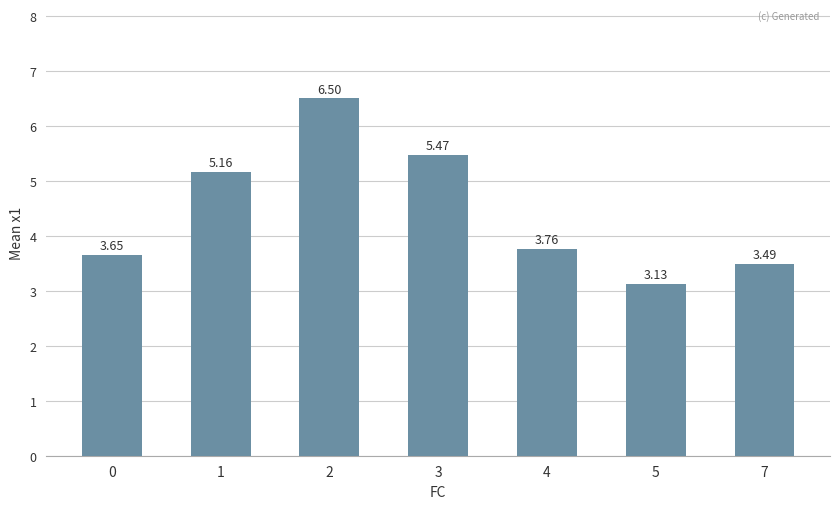

What is the difference between the second highest and minimum values?

2.3